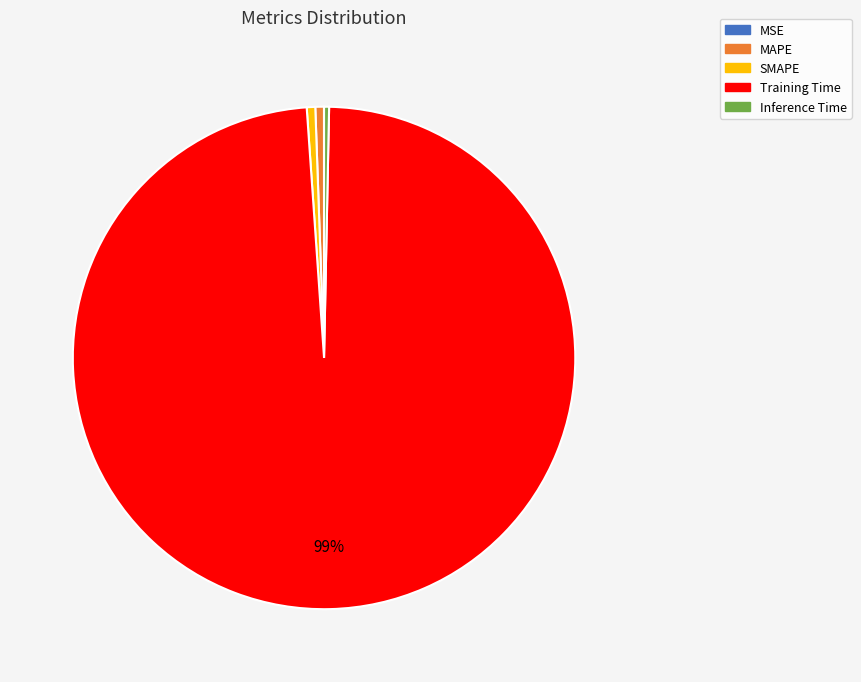

The MAPE slice represents 1% of the pie. True or false?

True